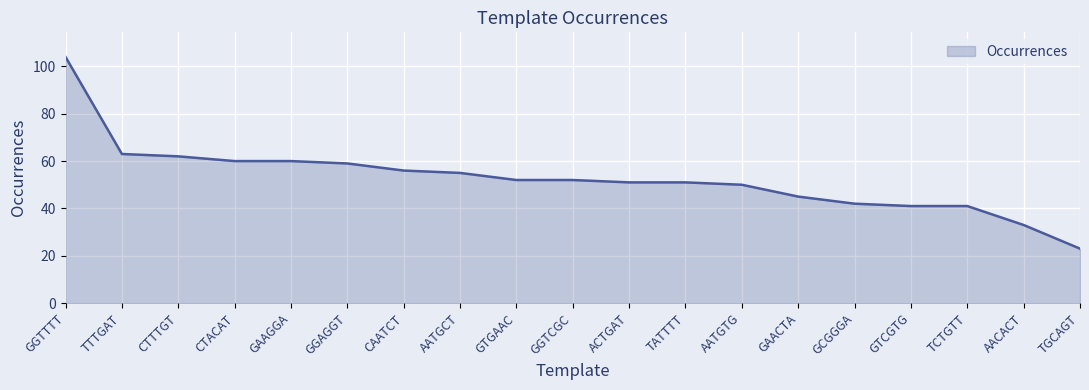

What is the minimum value shown in the chart?

23